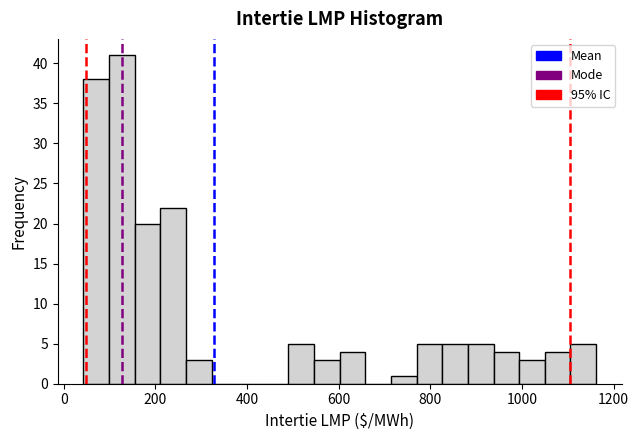

Around what value on the x-axis is the tallest bar? Give the approximate position of its centre, as read against the axis.

120